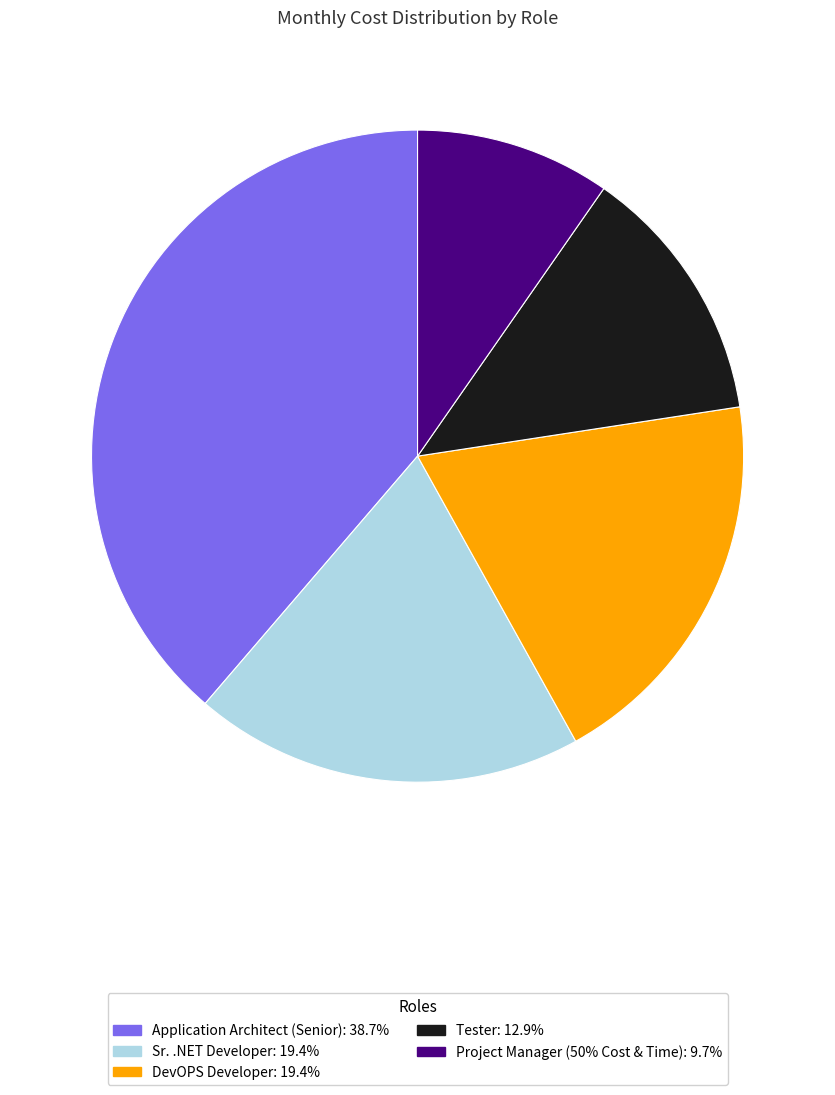

Is it true that Application Architect (Senior) is 31% of the pie?

False